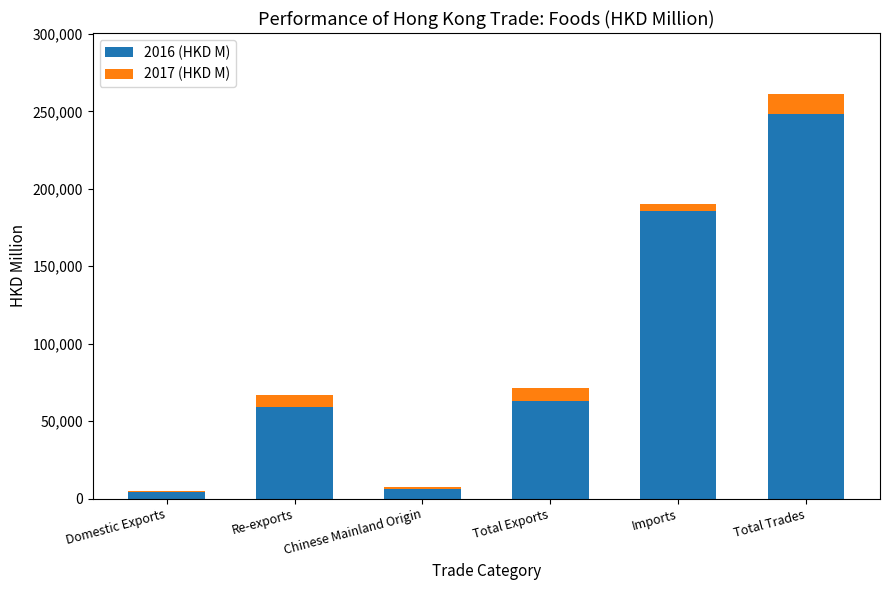

What is the total value across all series at Total Exports?

71499.1